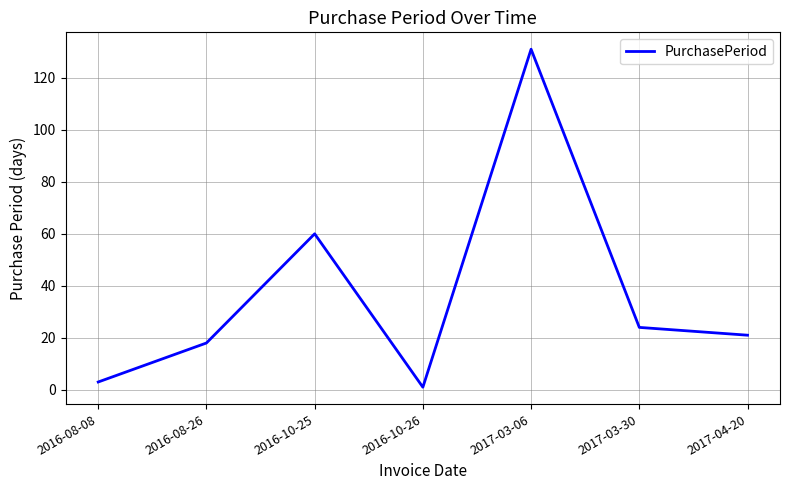

Reading right to left, extract all data points from this chart.

2017-04-20=21	2017-03-30=24	2017-03-06=131	2016-10-26=1	2016-10-25=60	2016-08-26=18	2016-08-08=3